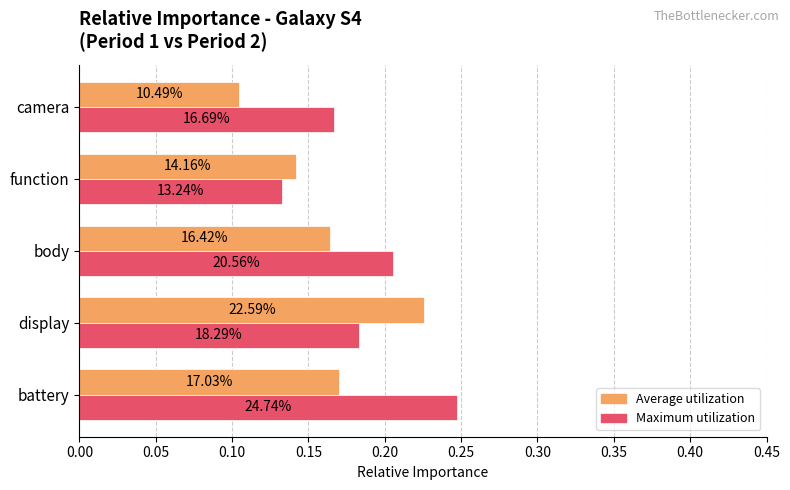

What are all the series names shown in the legend?

Average utilization, Maximum utilization